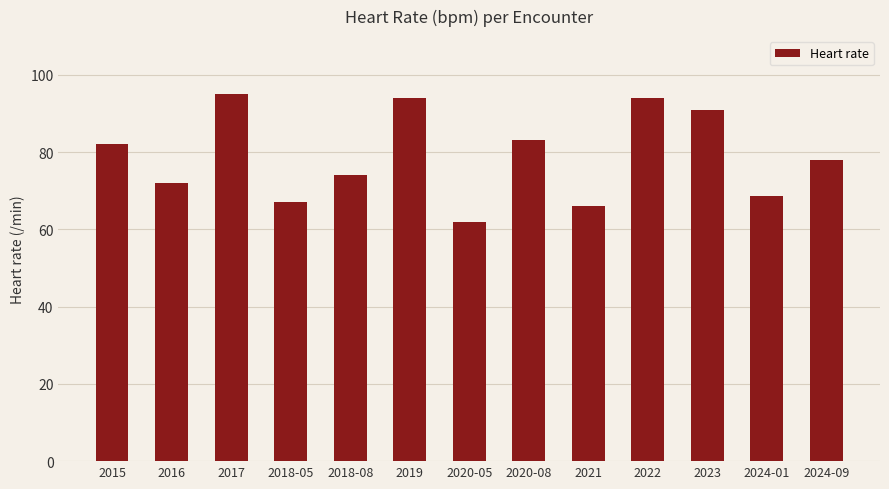

Between 2017 and 2024-01, which is larger?

2017